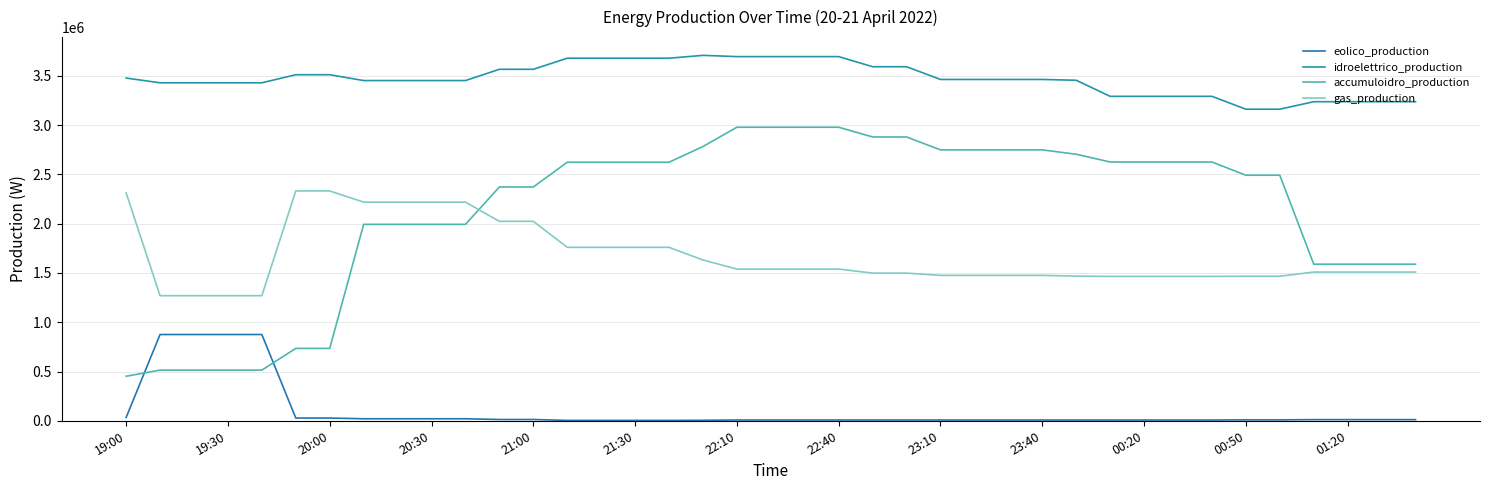

What is the difference between the second highest and minimum values in the eolico_production series?

871608